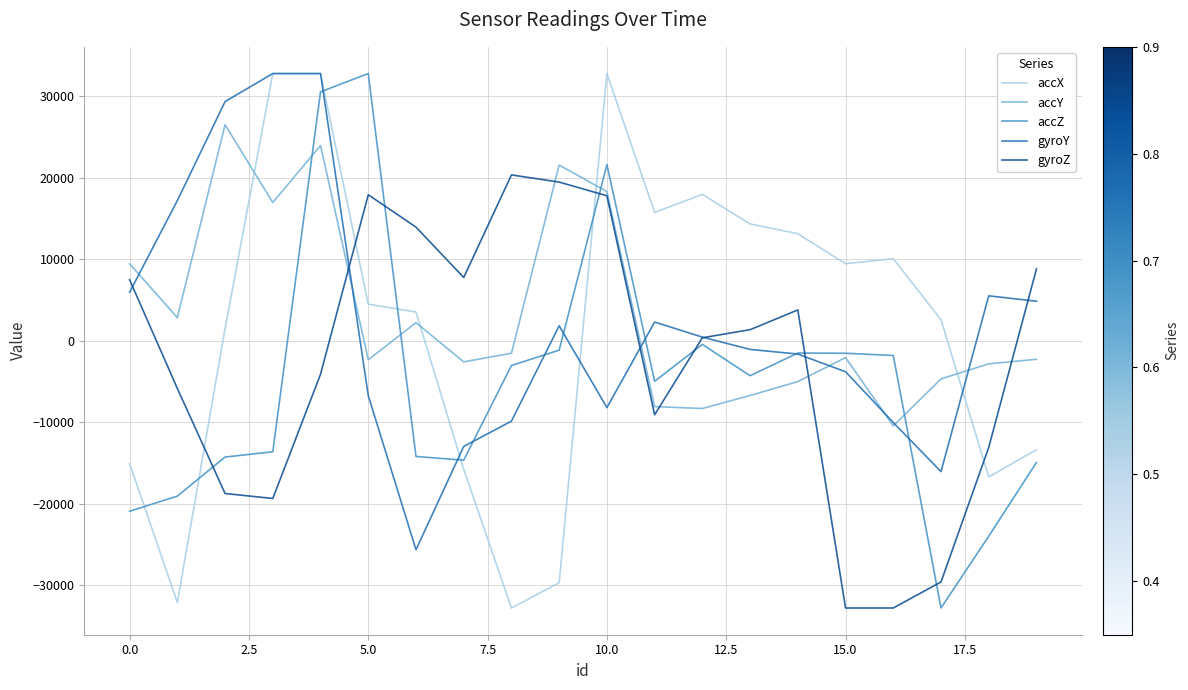

How many values in gyroZ are below zero?

9